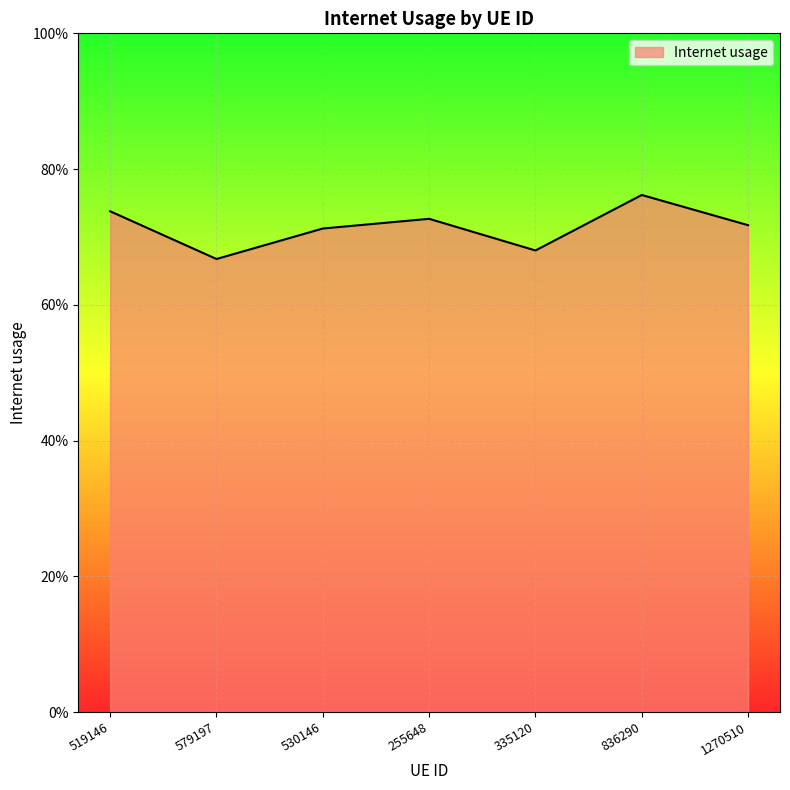

Is this an area chart (filled region under the line)?

Yes